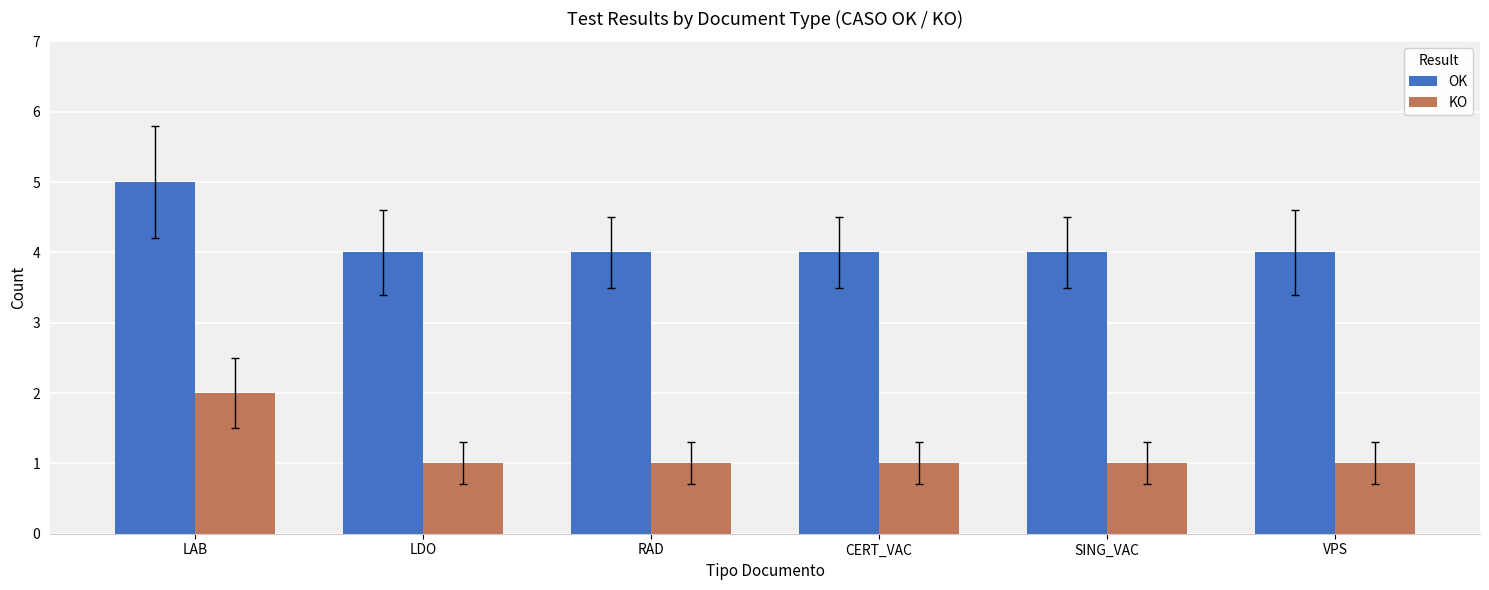

What is the value of the OK bar at the 3rd from the left?

4